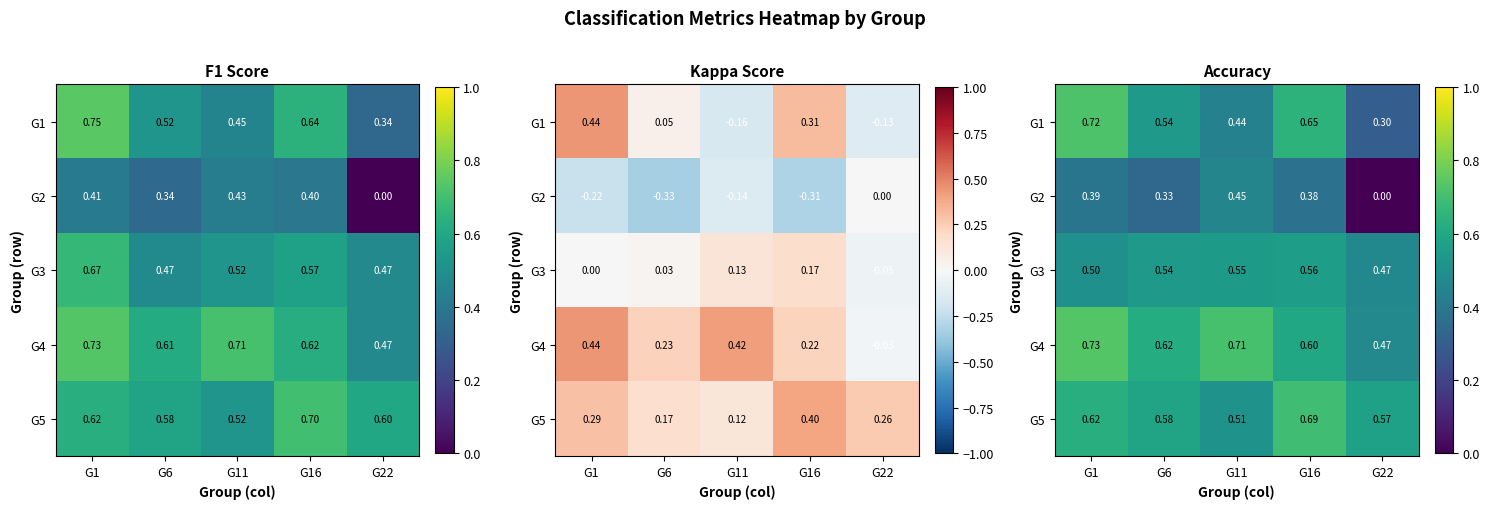

Count the number of categories in the chart.

5